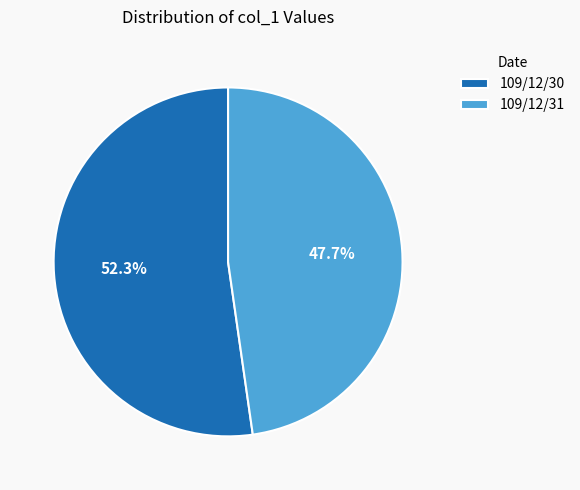

What is the majority slice?

109/12/30